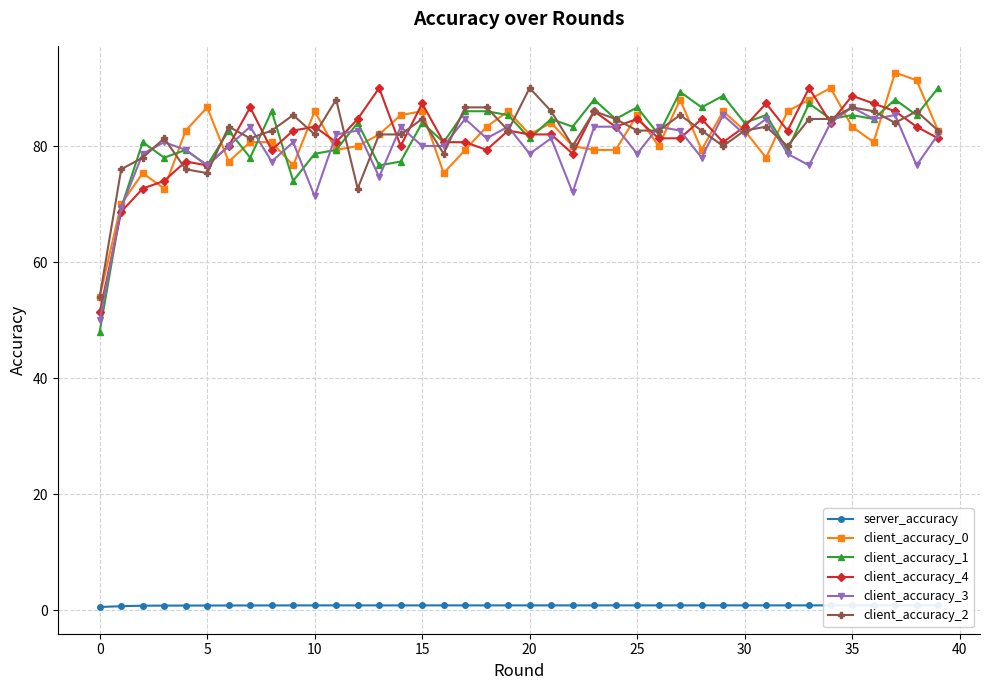

What is the difference between the highest and lowest values at 36?

86.5